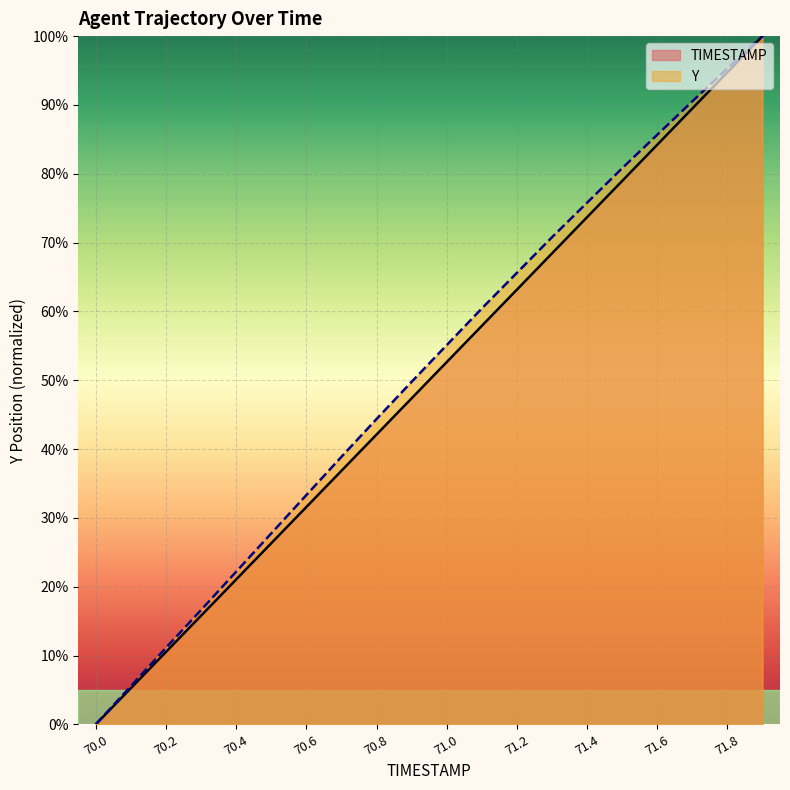

True or false: Y and TIMESTAMP intersect in this chart.

False